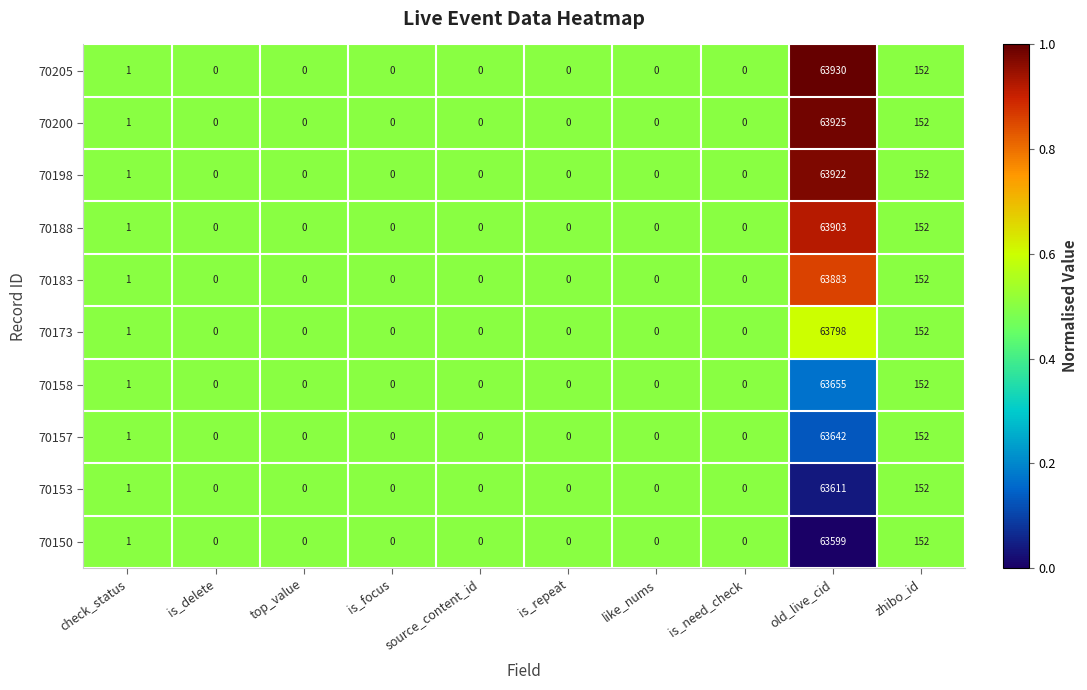

What is the sum of all 70157 values?

63795